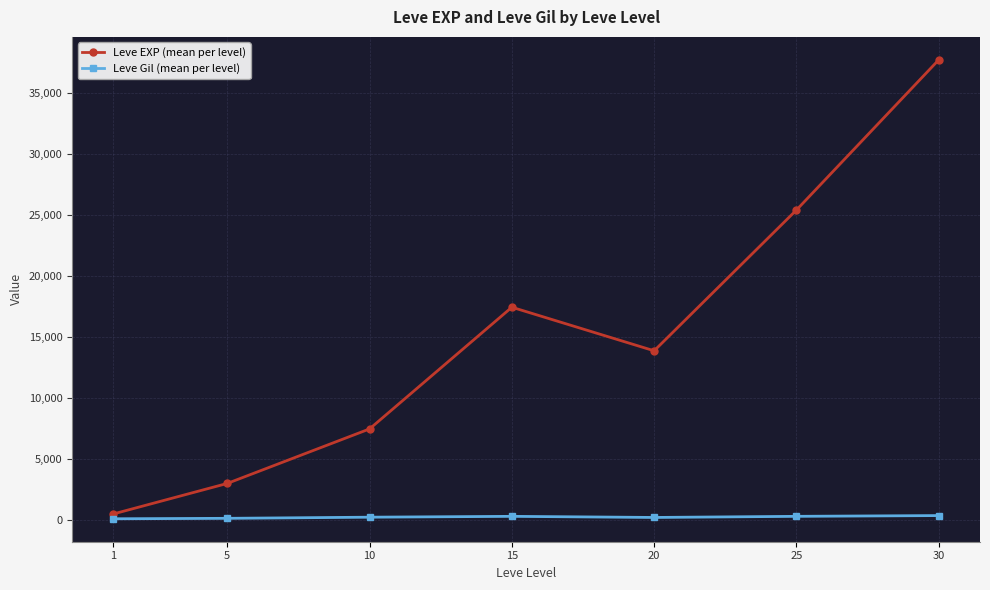

What is the difference between the maximum and minimum values in the Leve EXP (mean per level) series?

37204.8